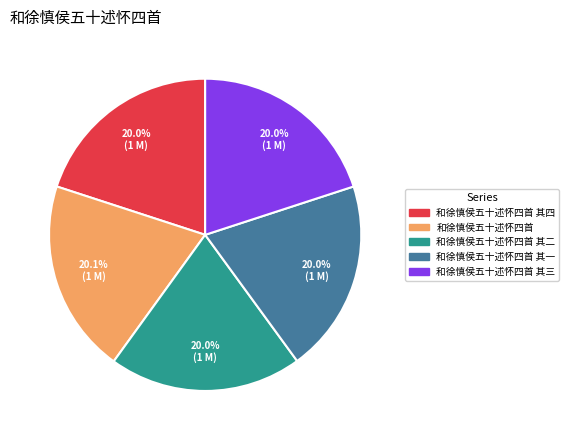

How many segments does this pie chart have?

5